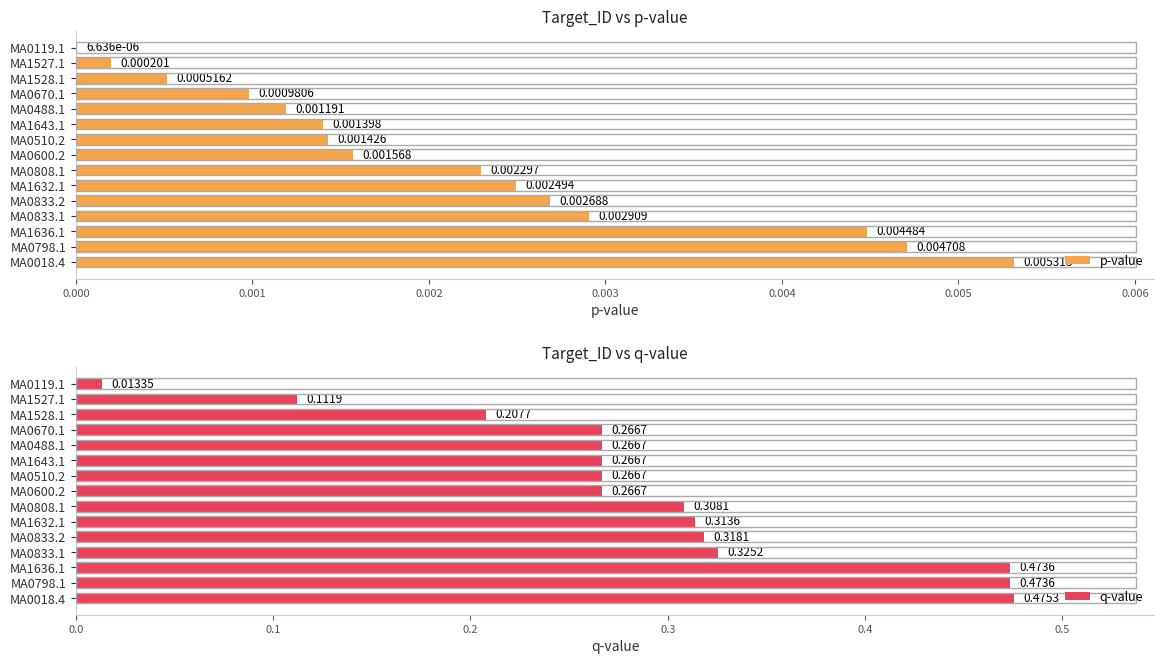

Does the chart contain stacked bars?

No